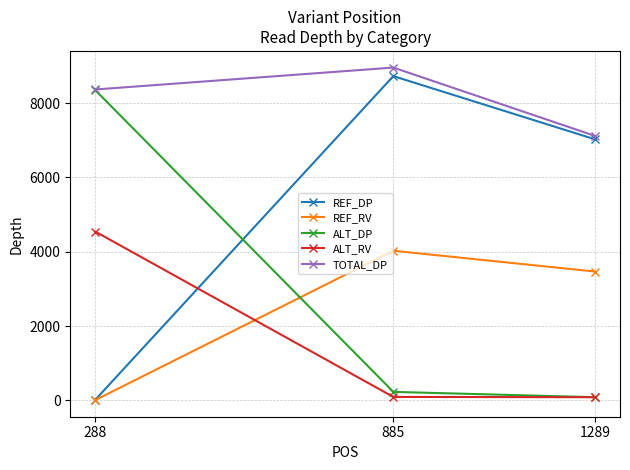

Where is ALT_RV nearest to the value 2314?

885